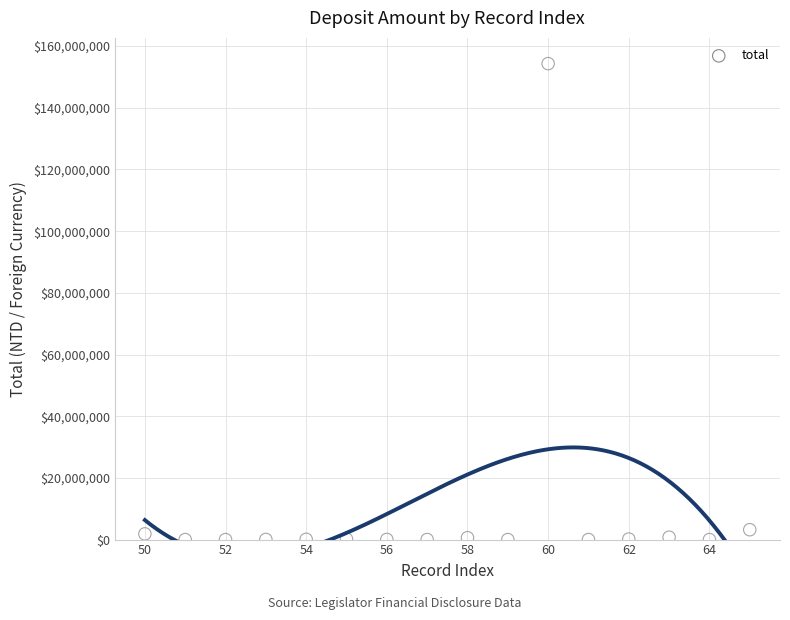

What is the range of Y values (max minus min)?

154320446.0